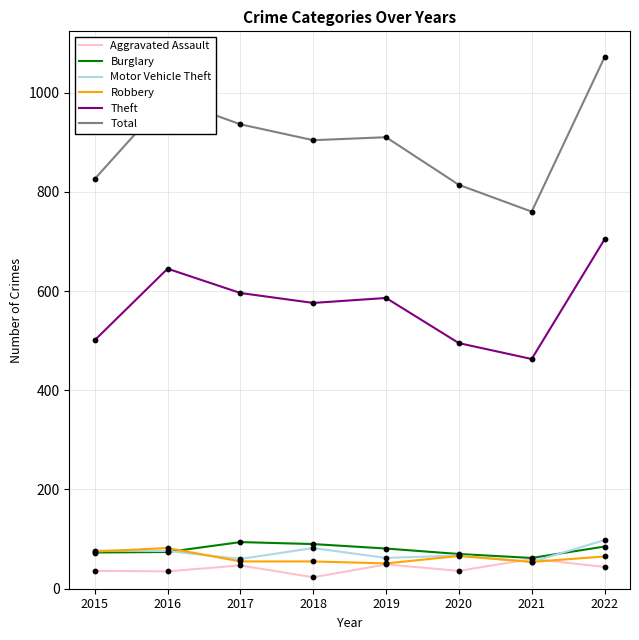

At how many categories does at least one series exceed 875?

5